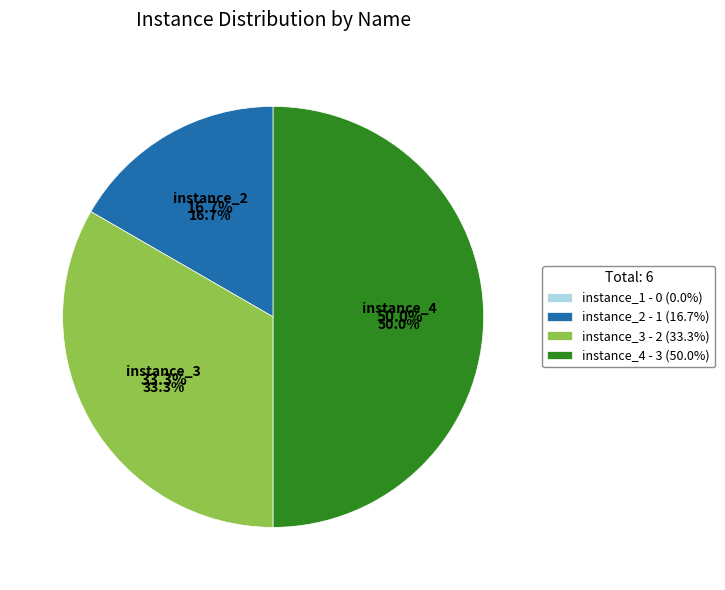

How many segments does this pie chart have?

4